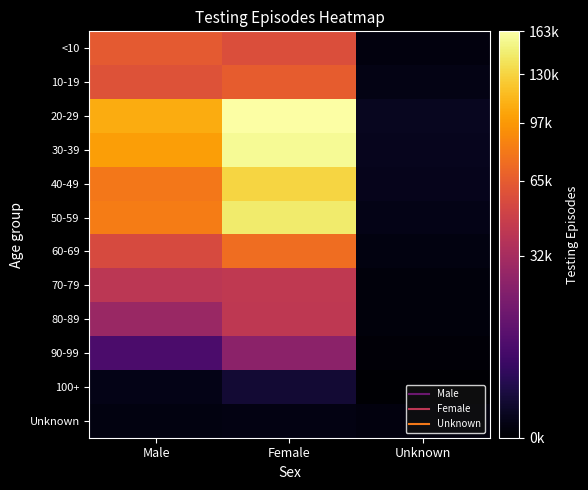

Reading left to right, what are all the values shown in this chart?

<10: Male=63947	Female=57196	Unknown=122
10-19: Male=59469	Female=66105	Unknown=232
20-29: Male=107981	Female=163313	Unknown=555
30-39: Male=101182	Female=157138	Unknown=480
40-49: Male=80492	Female=131631	Unknown=390
50-59: Male=83402	Female=144874	Unknown=261
60-69: Male=54857	Female=75179	Unknown=140
70-79: Male=41416	Female=43077	Unknown=82
80-89: Male=28086	Female=42643	Unknown=89
90-99: Male=8233	Female=23577	Unknown=36
100+: Male=251	Female=1416	Unknown=6
Unknown: Male=139	Female=186	Unknown=100